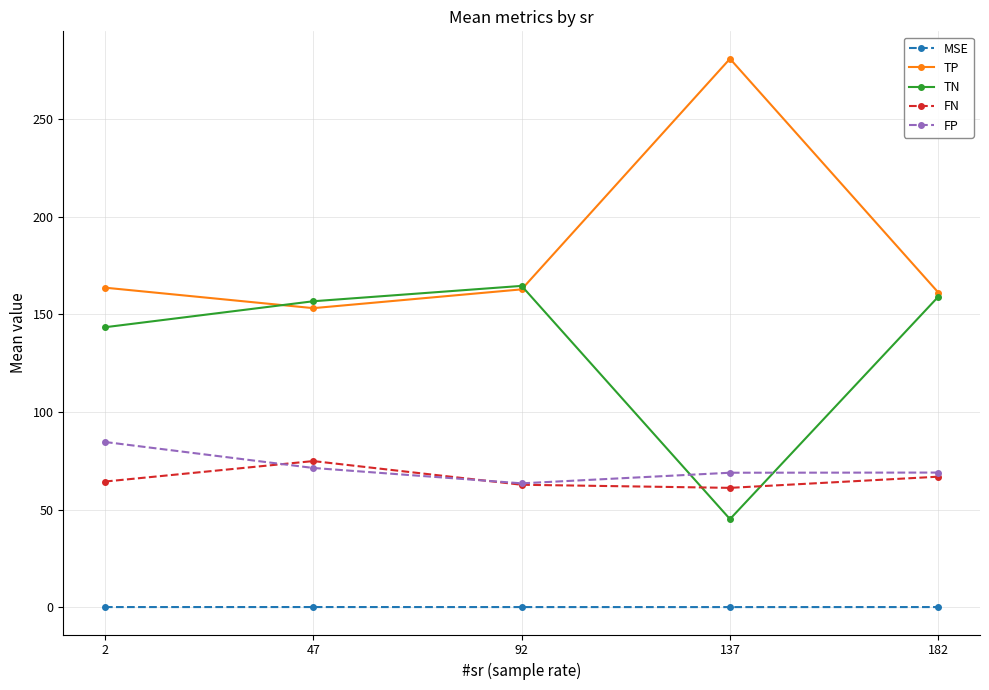

Rank the series at 2 from lowest to highest value.

MSE, FN, FP, TN, TP